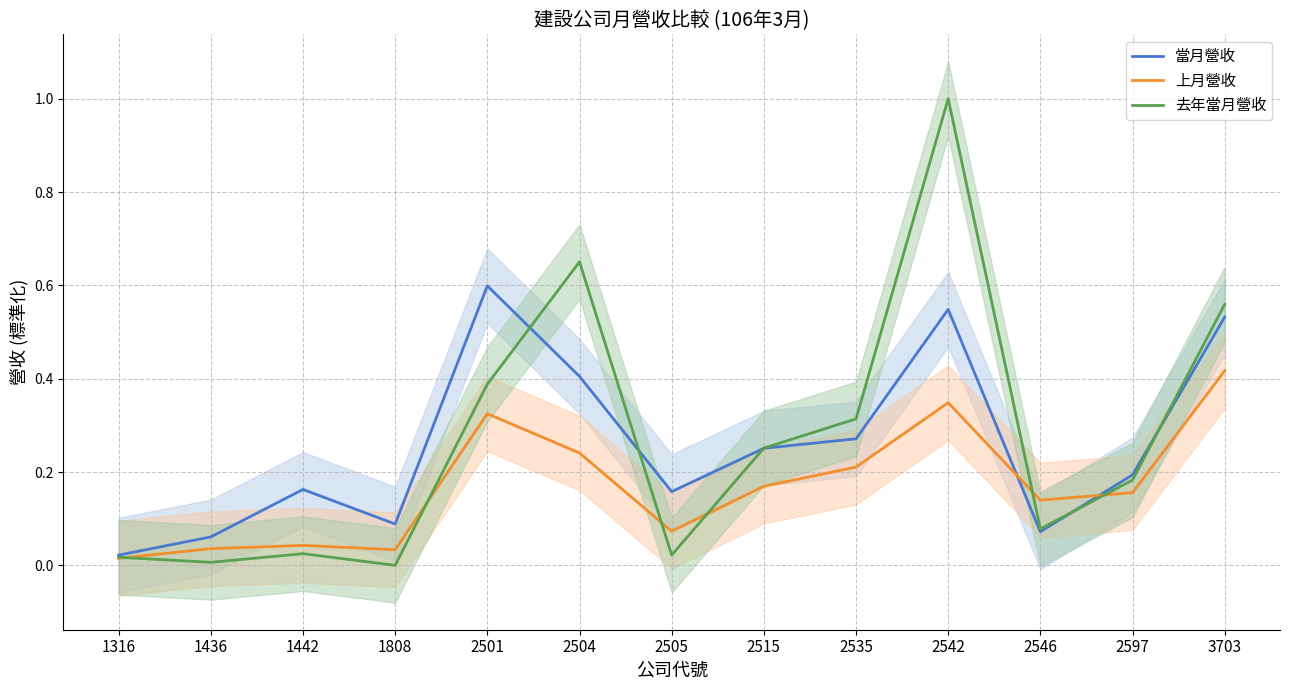

True or false: 去年當月營收 has a value of 0.6 at 3703.

True